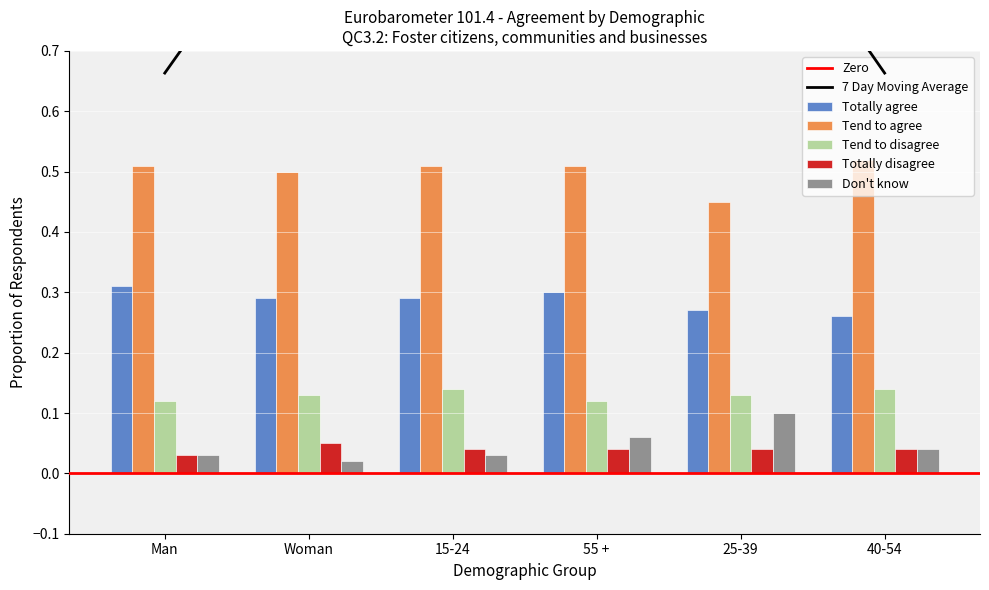

What is the value of the Tend to disagree bar at the 1st from the left?

0.1